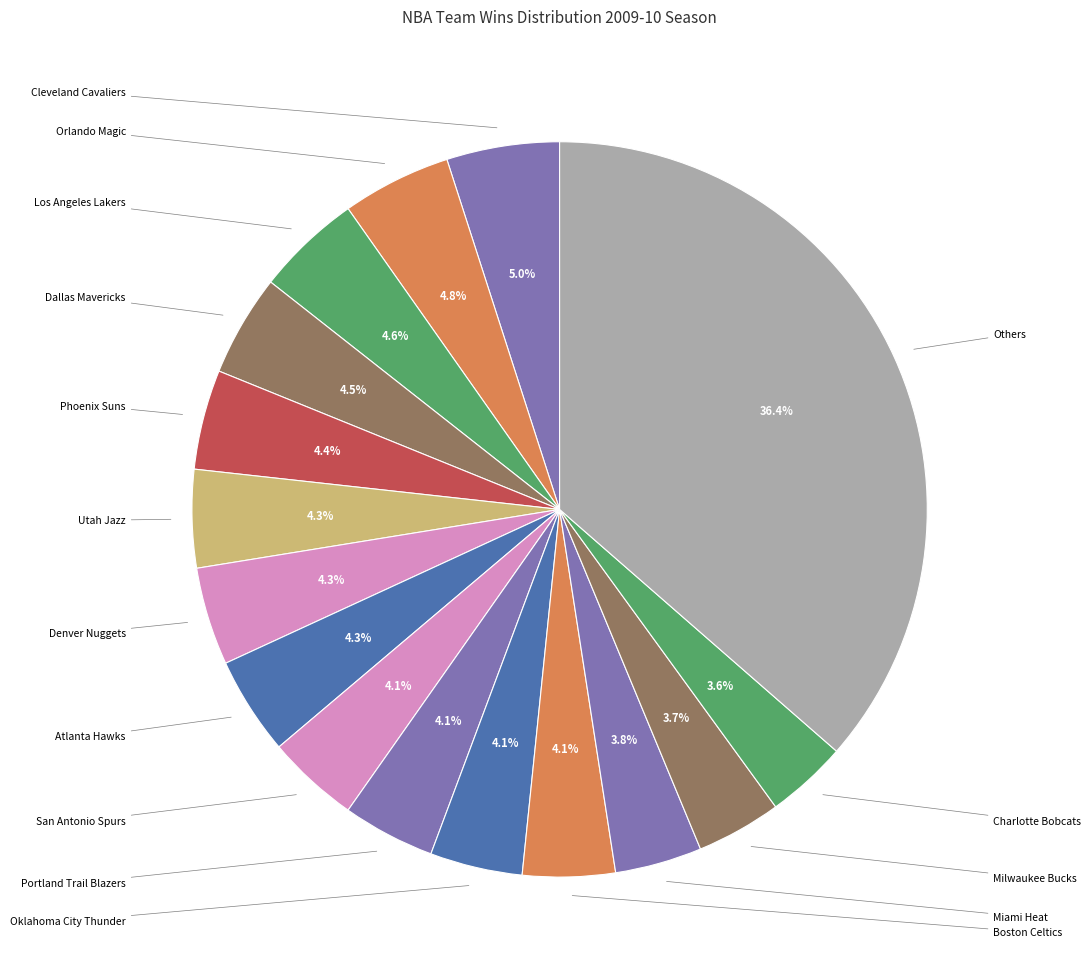

Is it true that San Antonio Spurs is 18% of the pie?

False